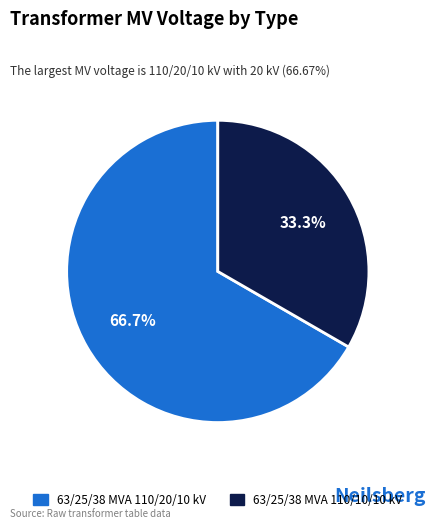

How many slices are in this pie chart?

2